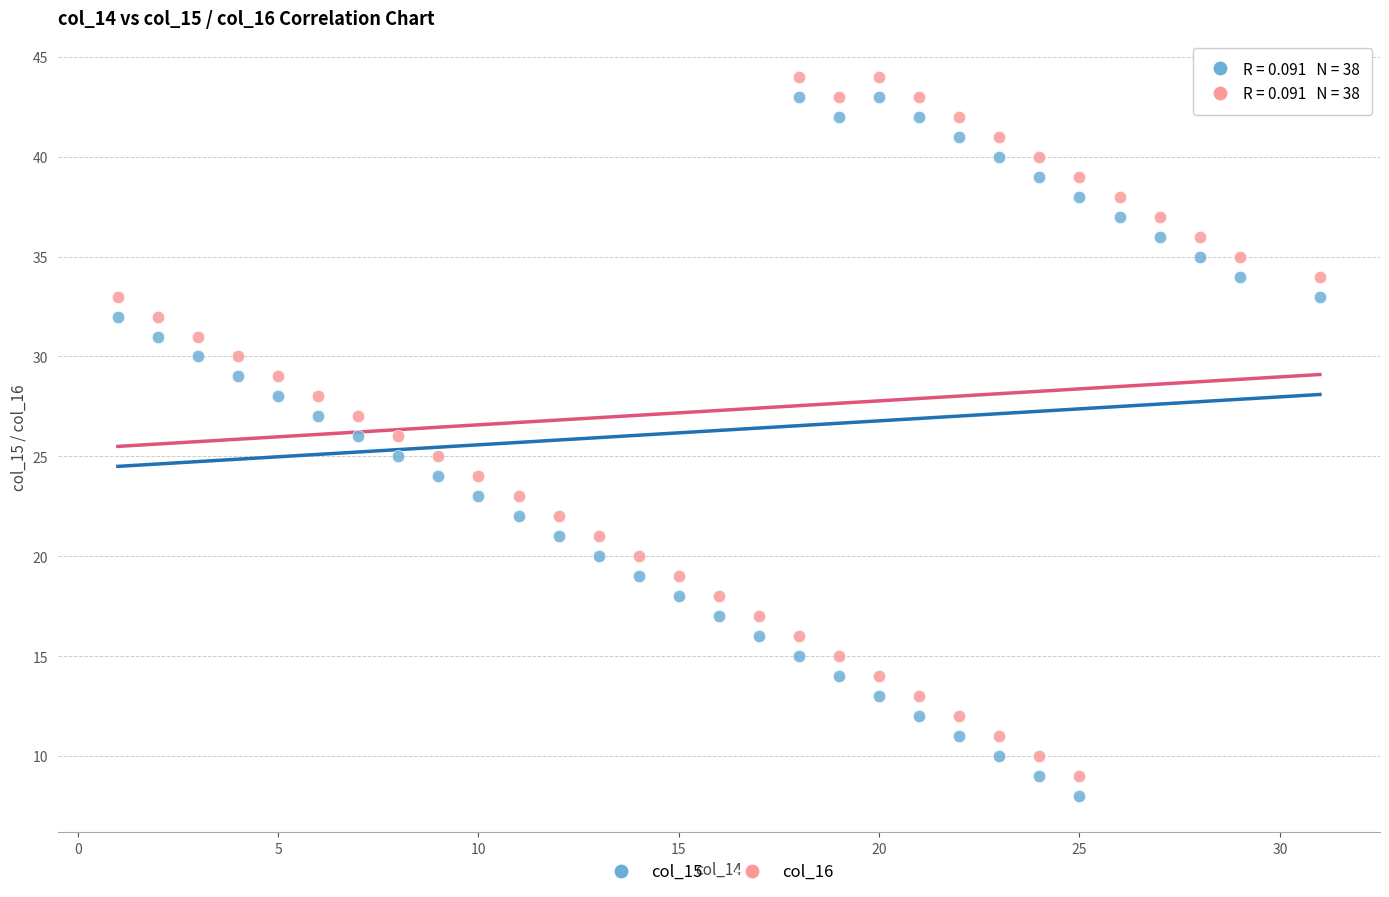

Across all data points, what is the range of Y values (max minus min)?

36